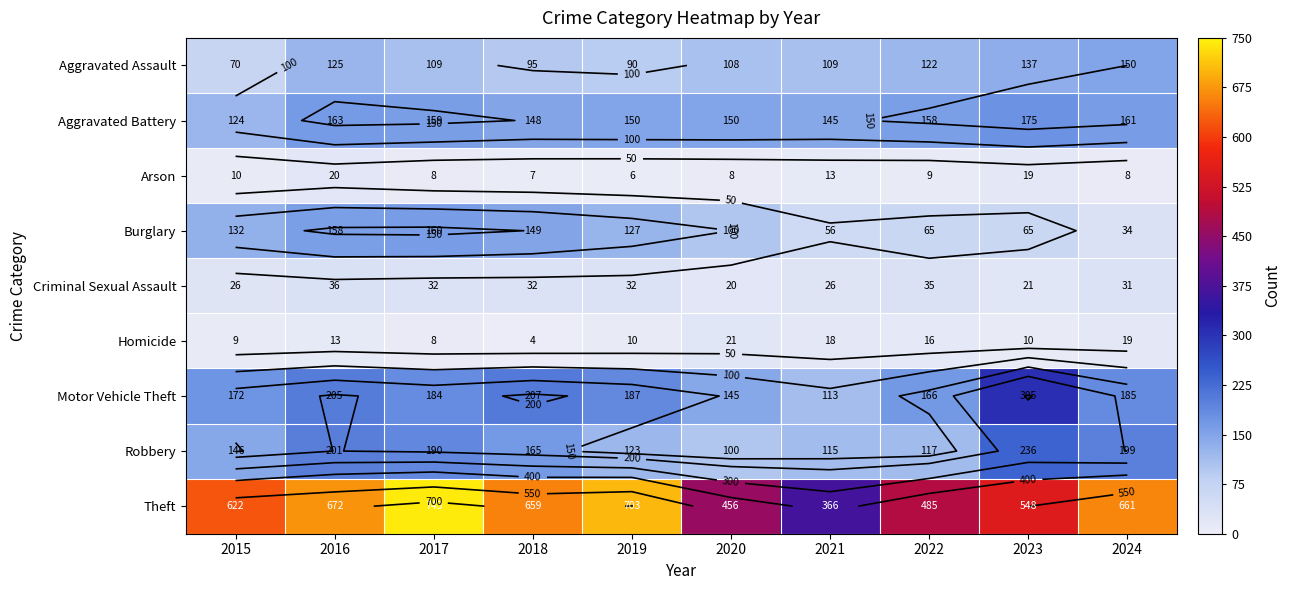

Which label corresponds to the largest value in the chart?

2017